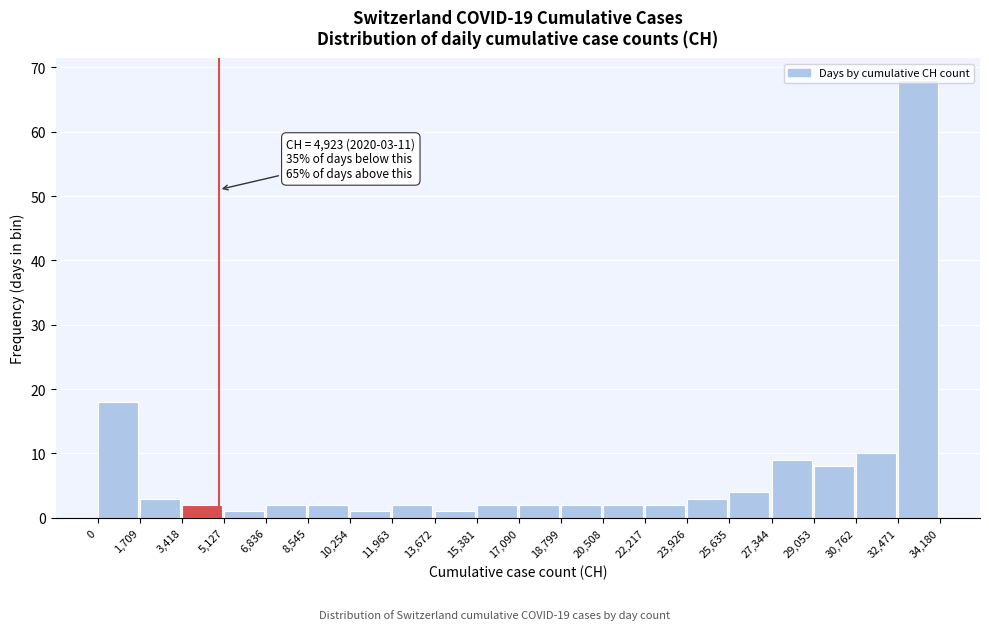

Which range on the x-axis has the tallest bar?

32,471 to 34,180